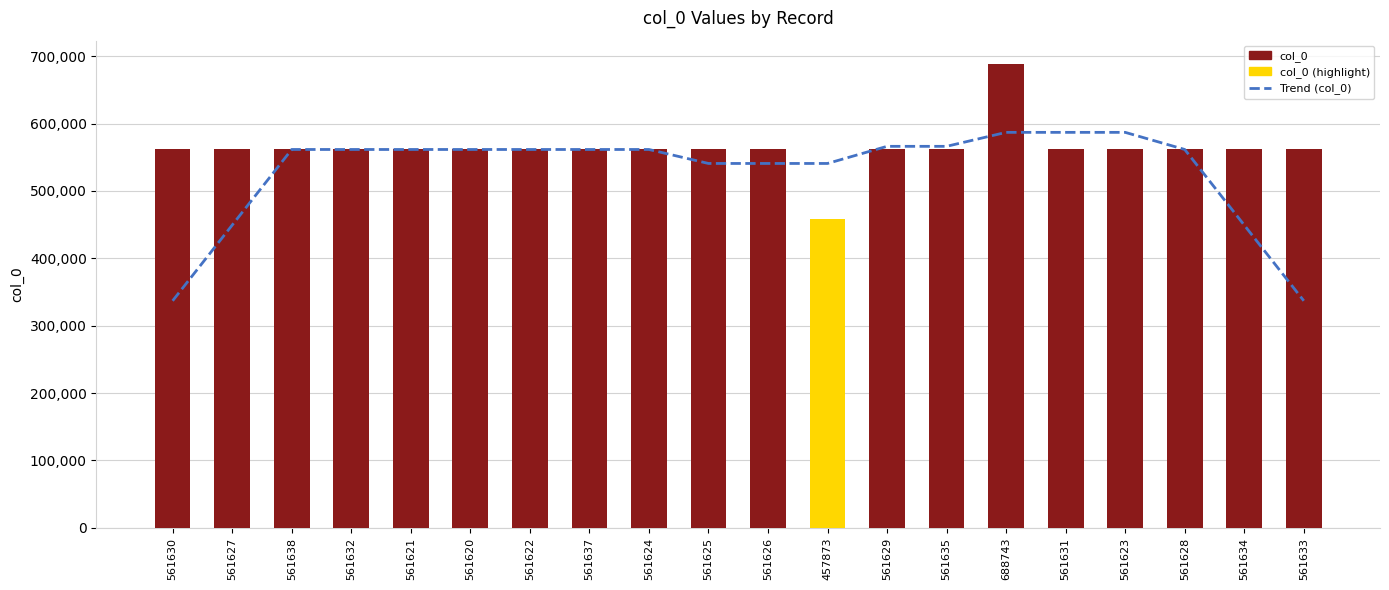

How many data points in col_0 are less than 561629?

10